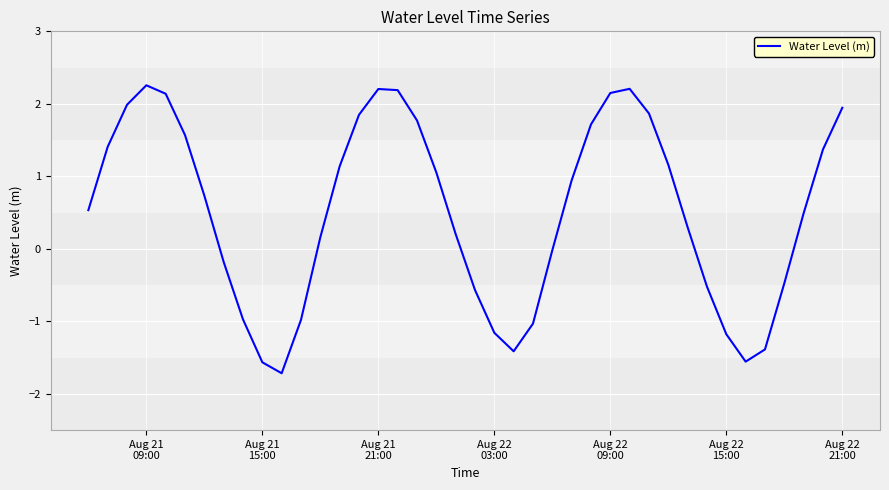

What is the maximum value shown in the chart?

2.3